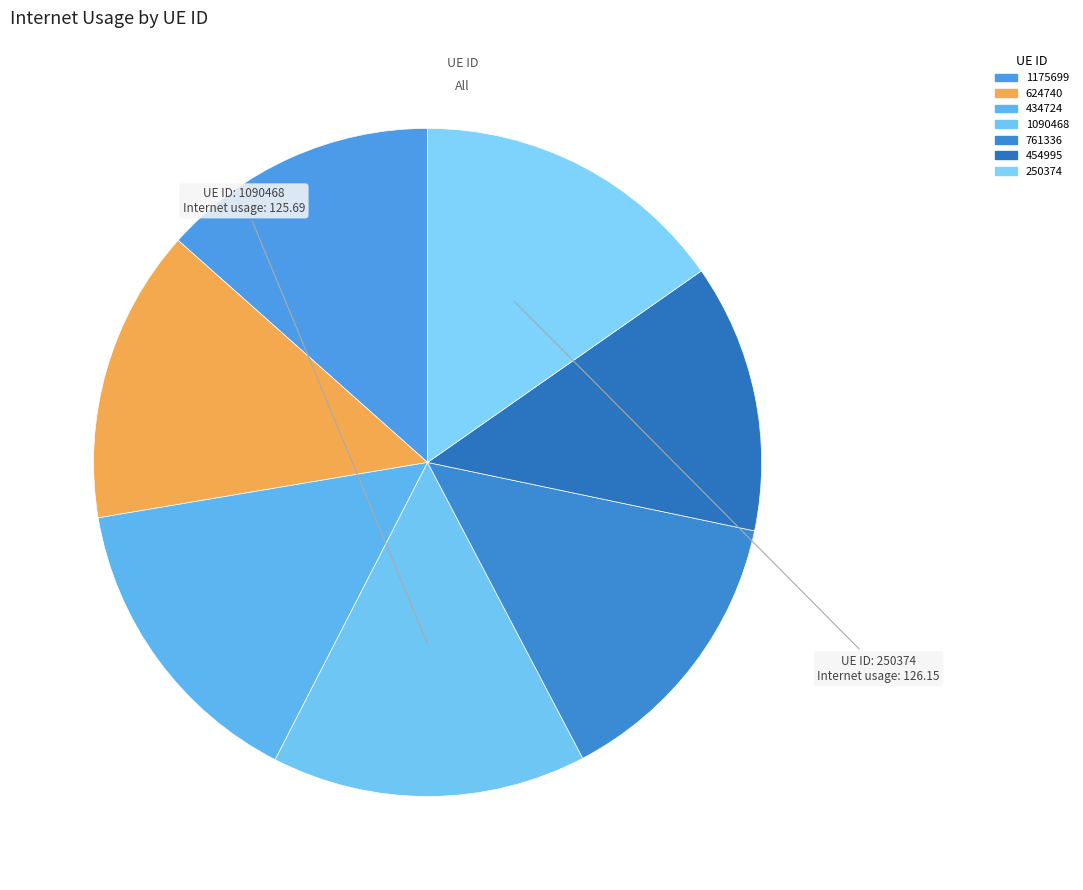

How many slices are in this pie chart?

7